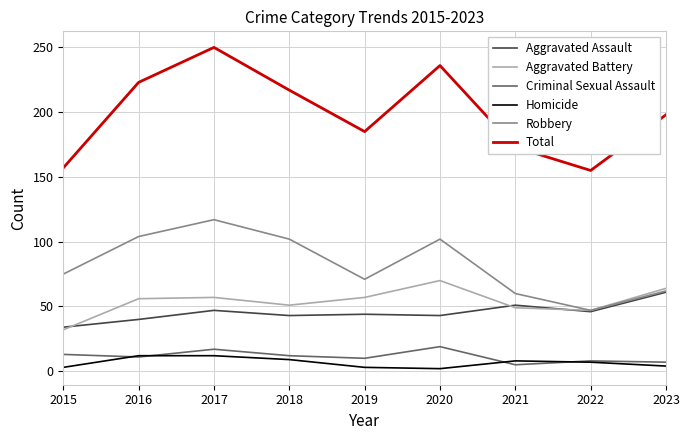

At which category is the sum across all series the highest?

2017